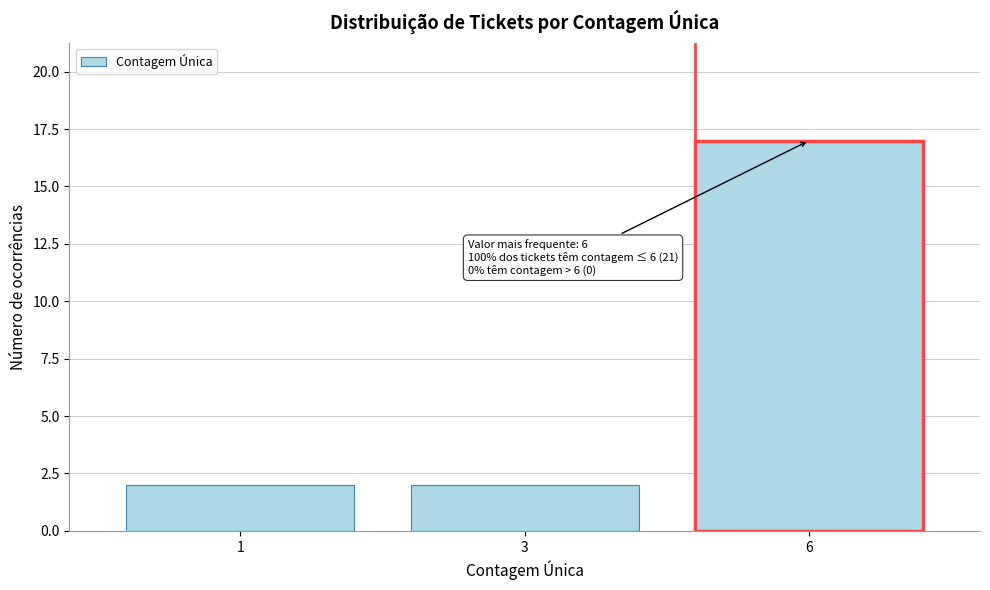

Reading right to left, transcribe all the data shown in this chart.

17	2	2